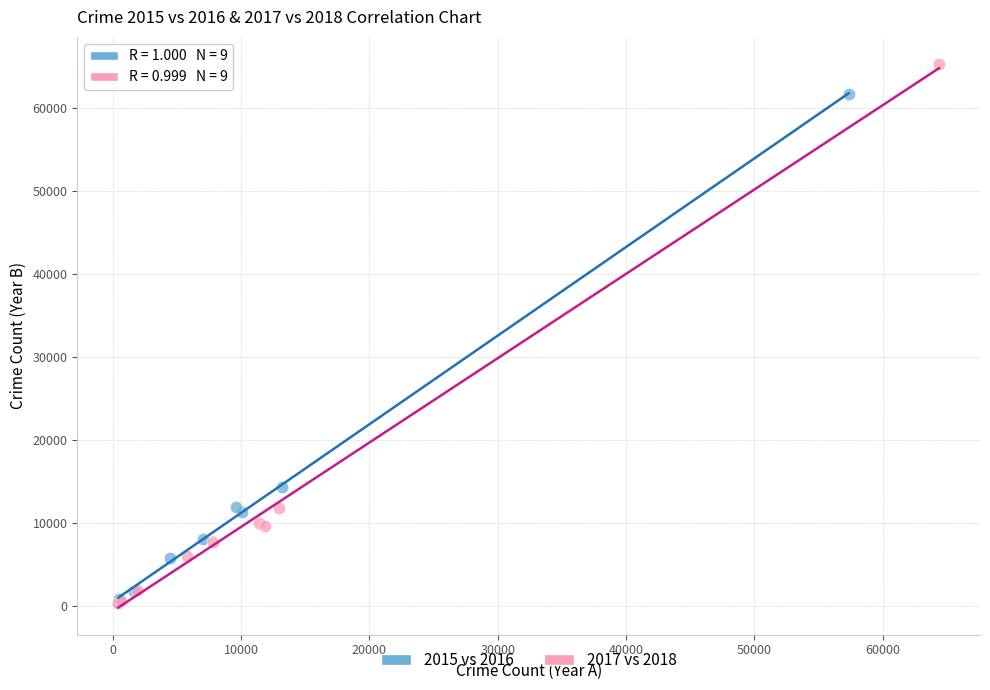

Which series has the widest spread of Y values?

2017 vs 2018